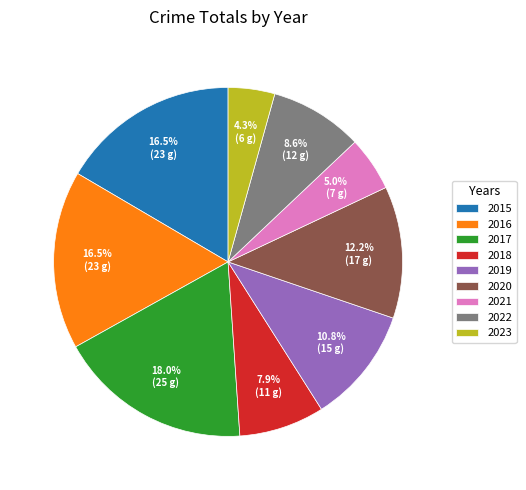

Count the number of slices in the pie.

9